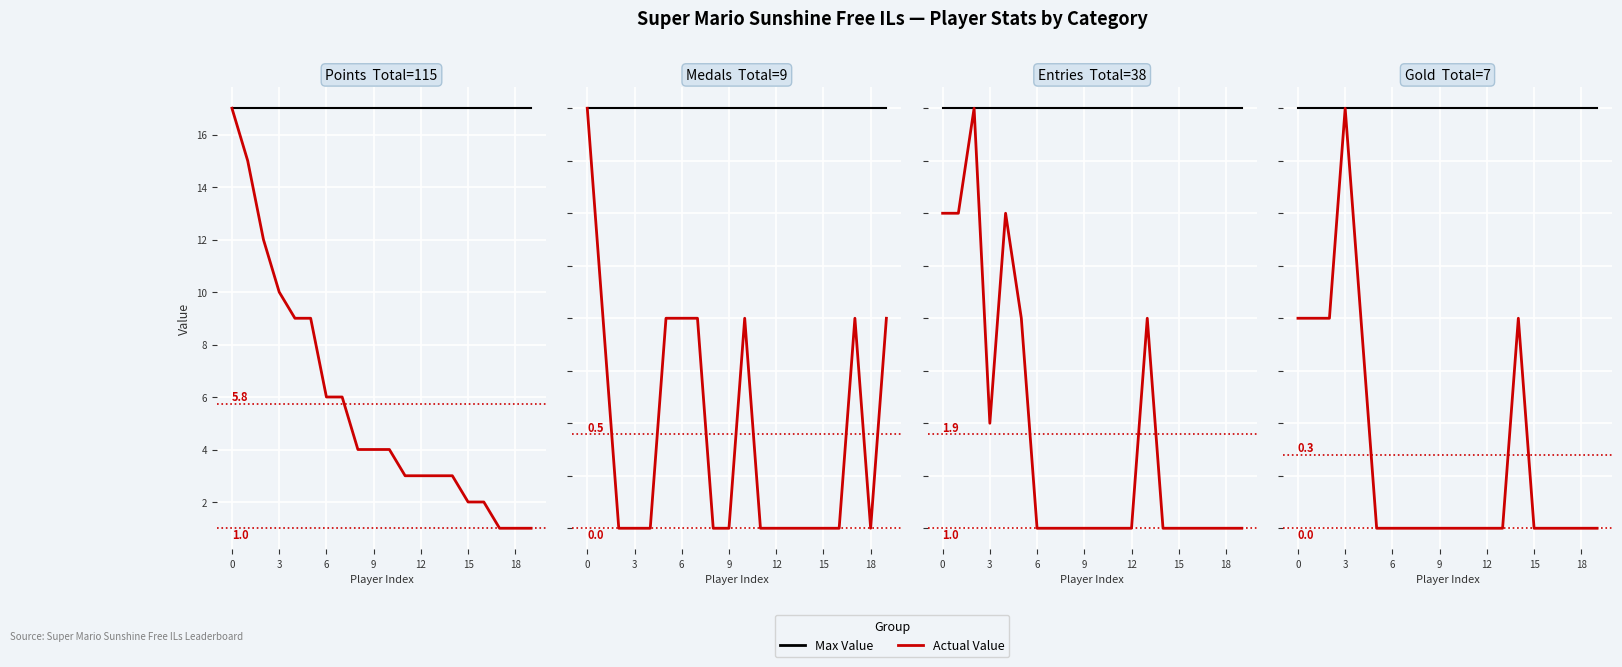

True or false: Medals and Points intersect in this chart.

False